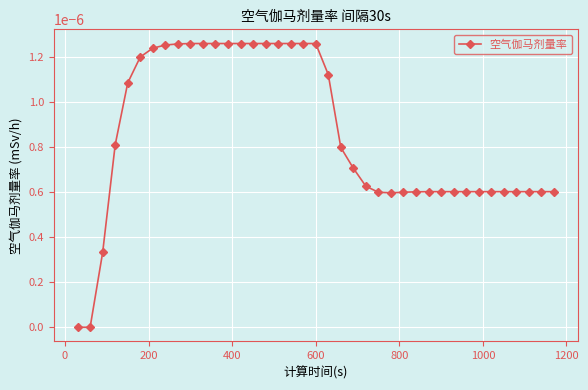

Count the number of data series in this chart.

1